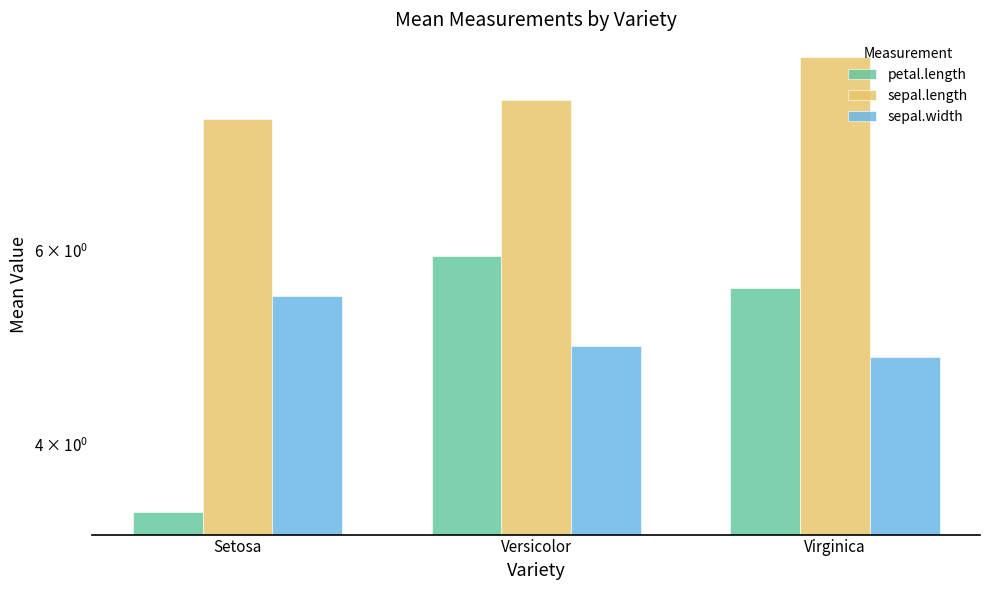

What is the difference between the petal.length values at Virginica and Versicolor?

0.4